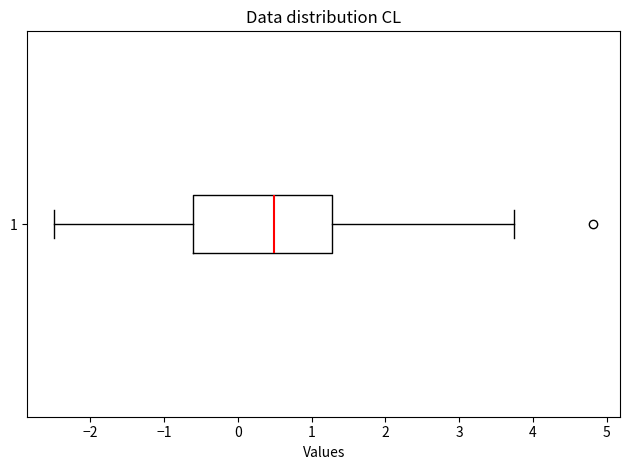

Transcribe this box plot: give where the median line is, the range the box spans, and where the two whiskers end, as read against the x-axis. The values are not printed on the chart, so give them approximately, as read against the axis.

median 0.5, box -0.6 to 1.3, whiskers -2.5 to 3.7